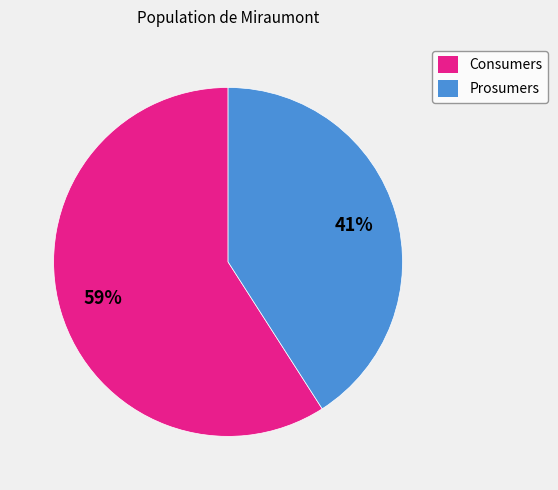

Which category has the biggest portion of the pie?

Consumers